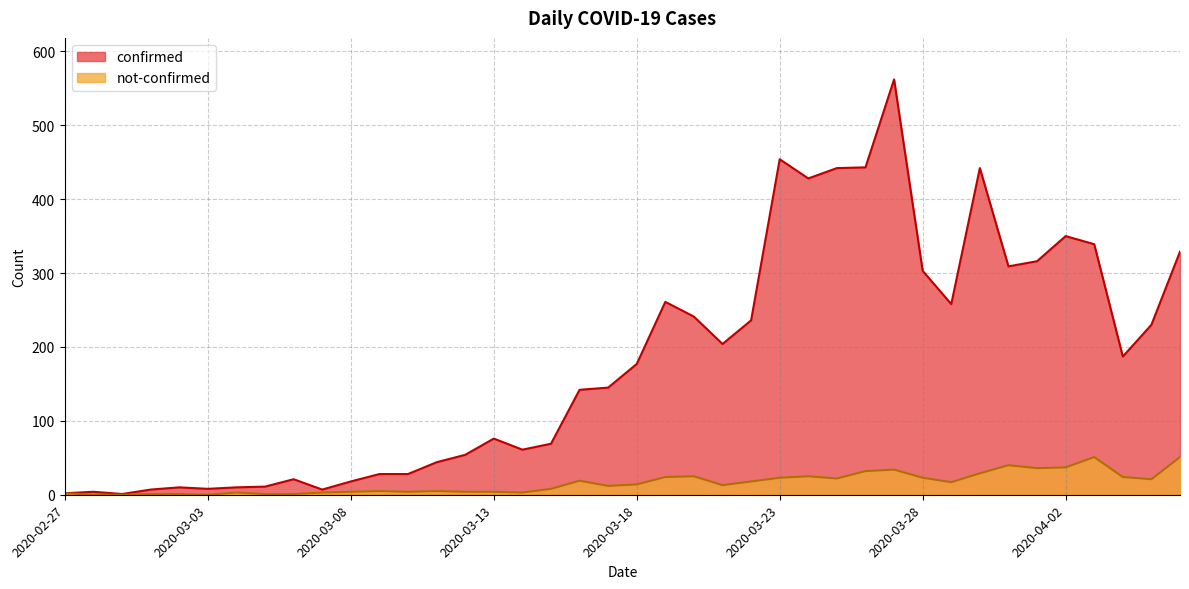

How many lines are shown in the chart?

2